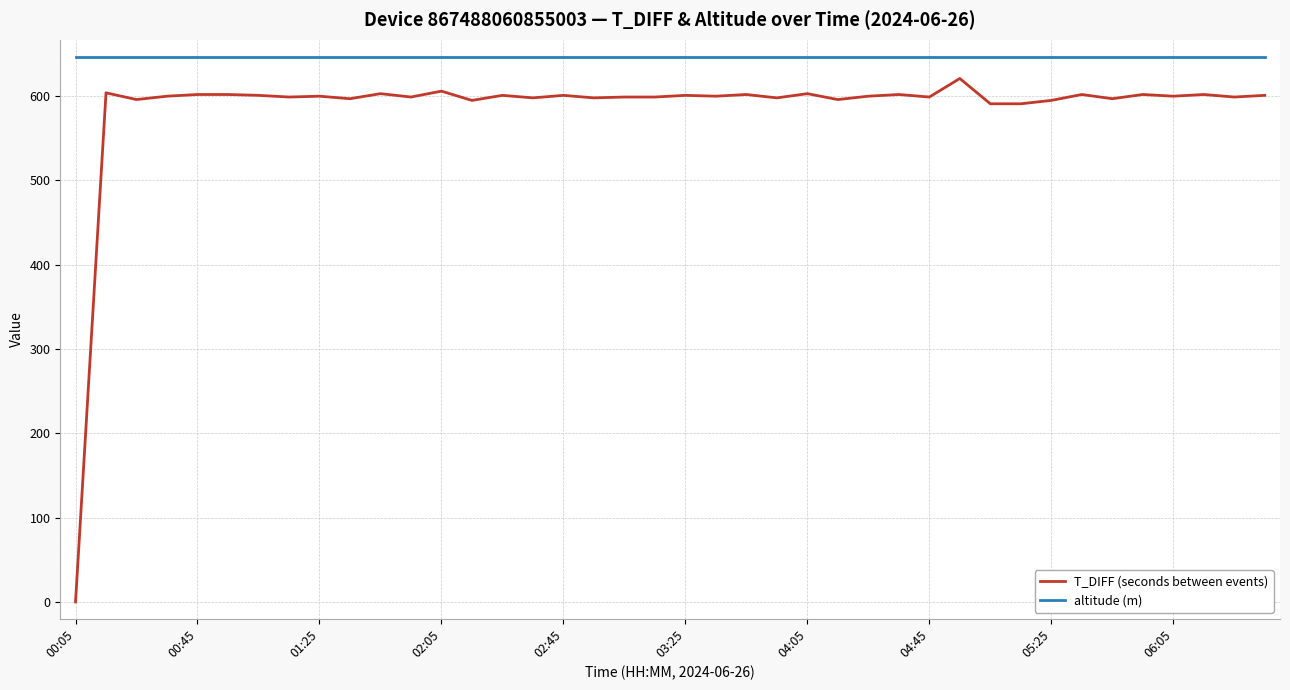

True or false: T_DIFF (seconds between events) and altitude (m) intersect in this chart.

False